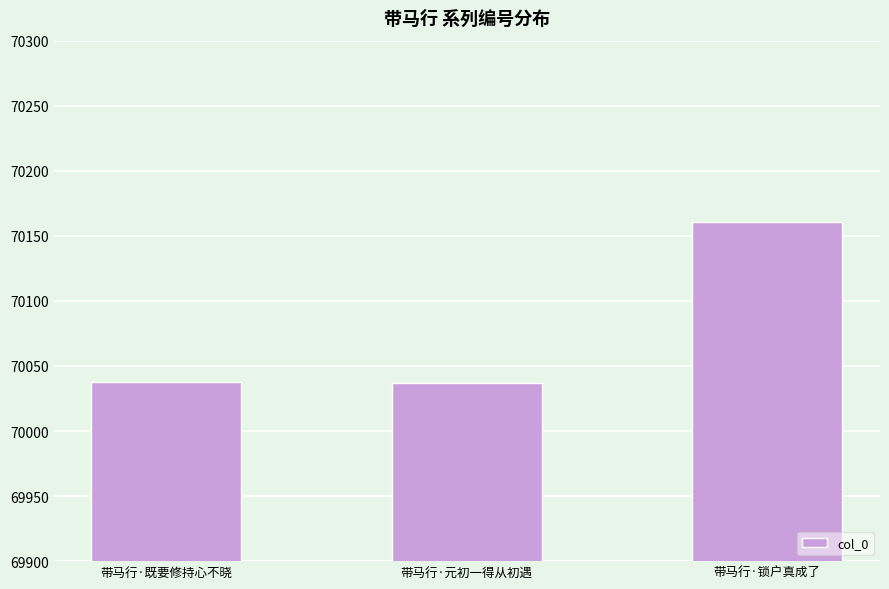

What is the ratio of the value at 带马行·锁户真成了 to the value at 带马行·既要修持心不晓?

1.0